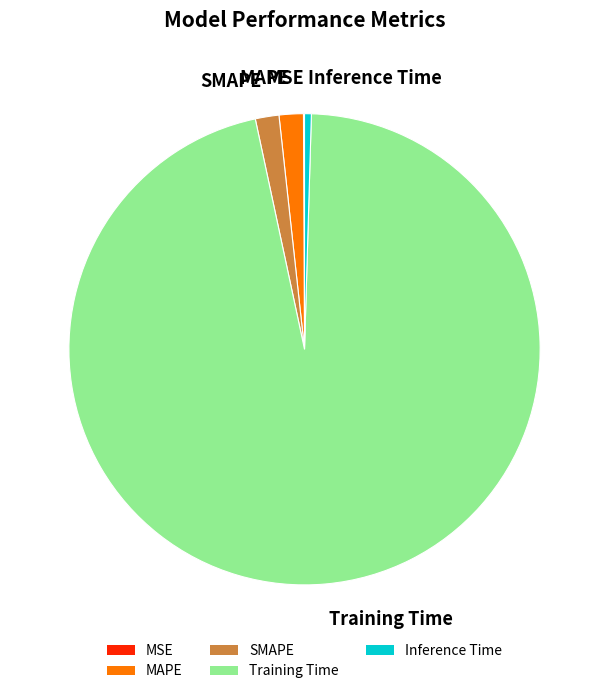

Is there any slice that represents more than half of the pie?

Yes